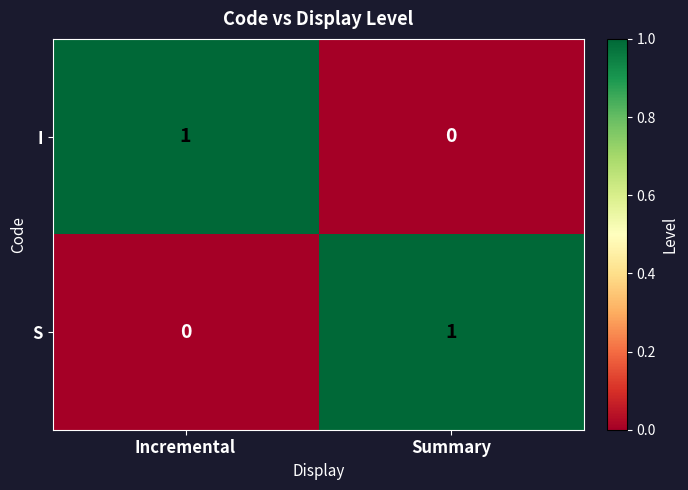

What is the difference between the highest and lowest values at Summary?

1